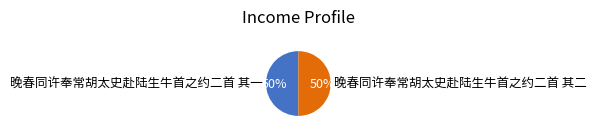

True or false: 晚春同许奉常胡太史赴陆生牛首之约二首 其二 accounts for 58% of the total.

False